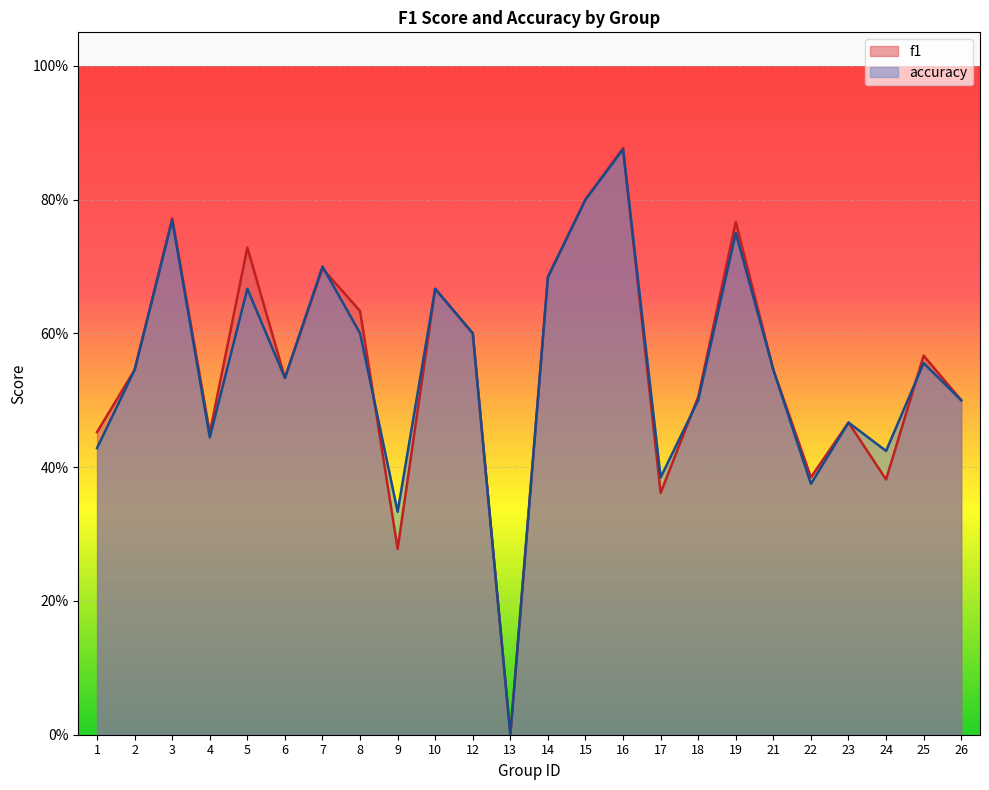

Which category has the highest value across all series?

16